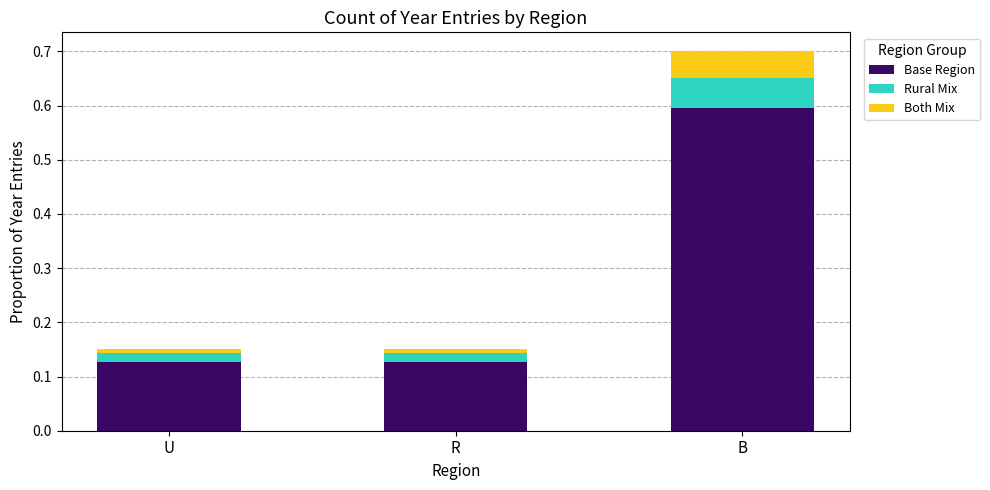

How many data points does each series have?

3